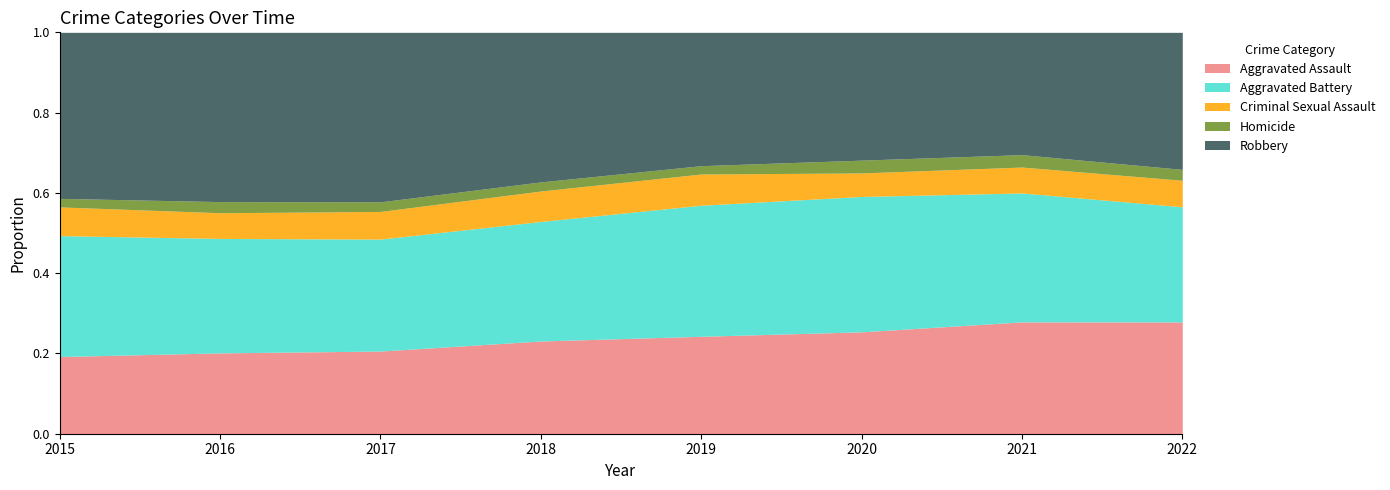

What is the total value across all series at 2018?

1.0